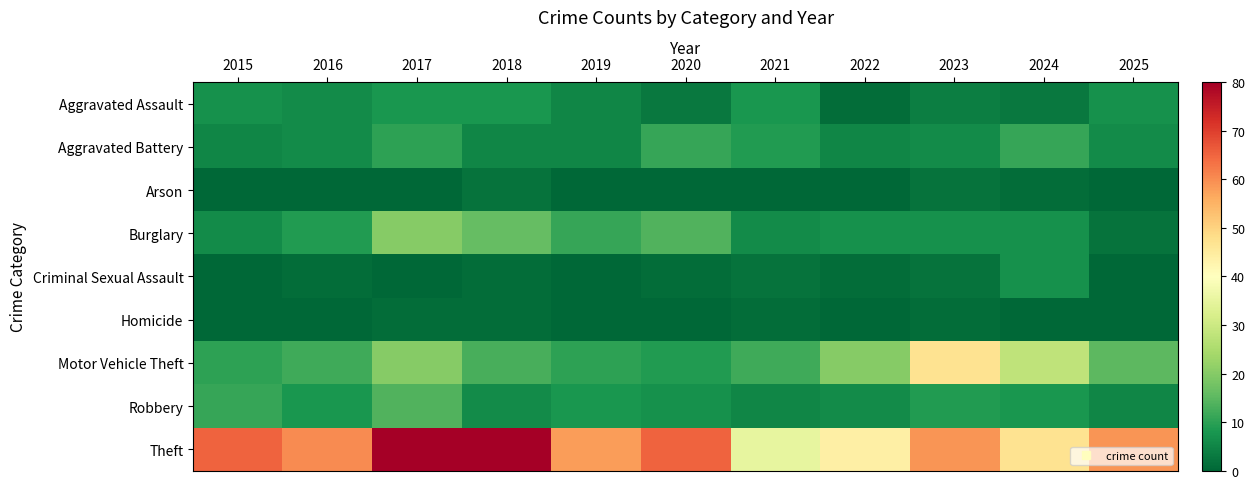

What is the total value across all series at 2025?

94